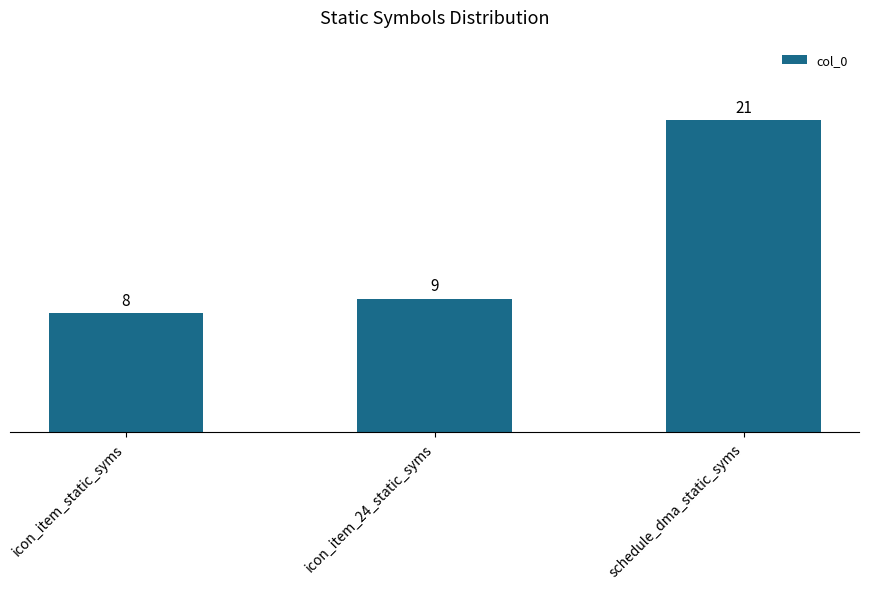

The value at icon_item_static_syms is 13. True or false?

False